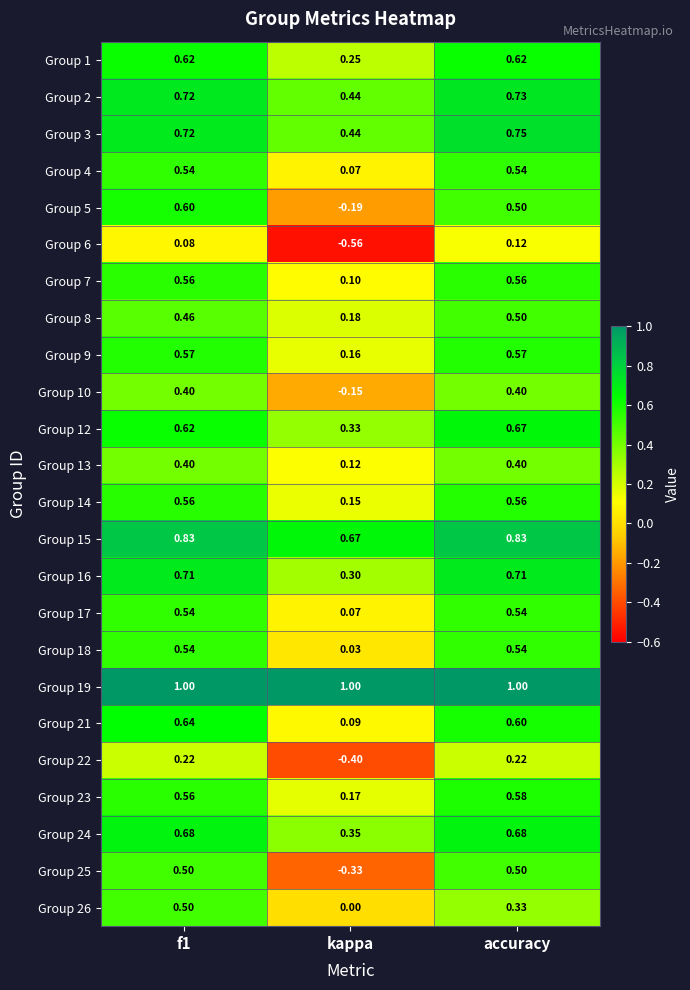

At which category is the sum across all series the highest?

f1